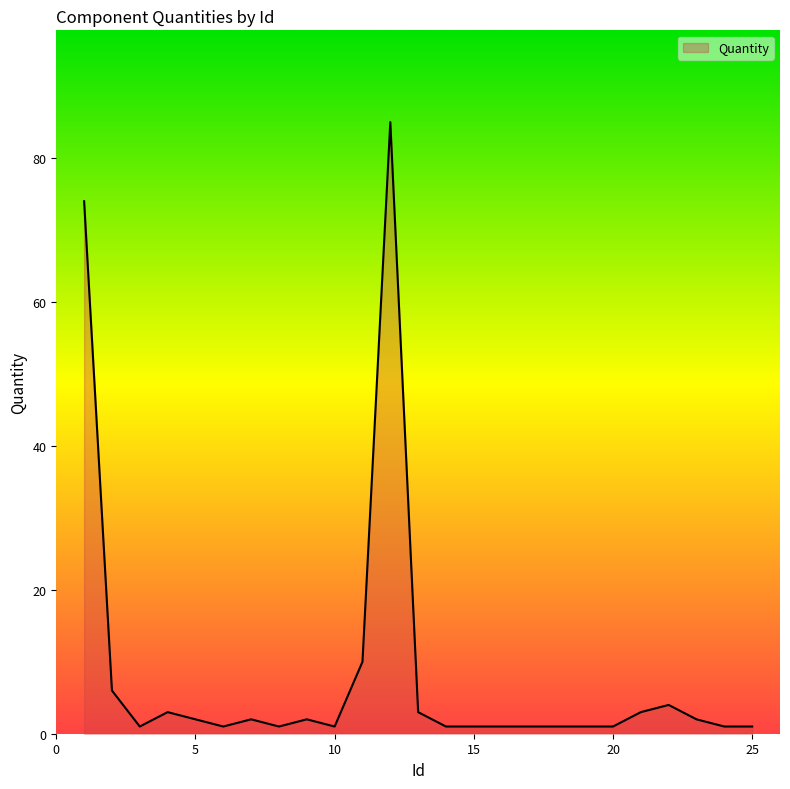

Is this an area chart (filled region under the line)?

Yes